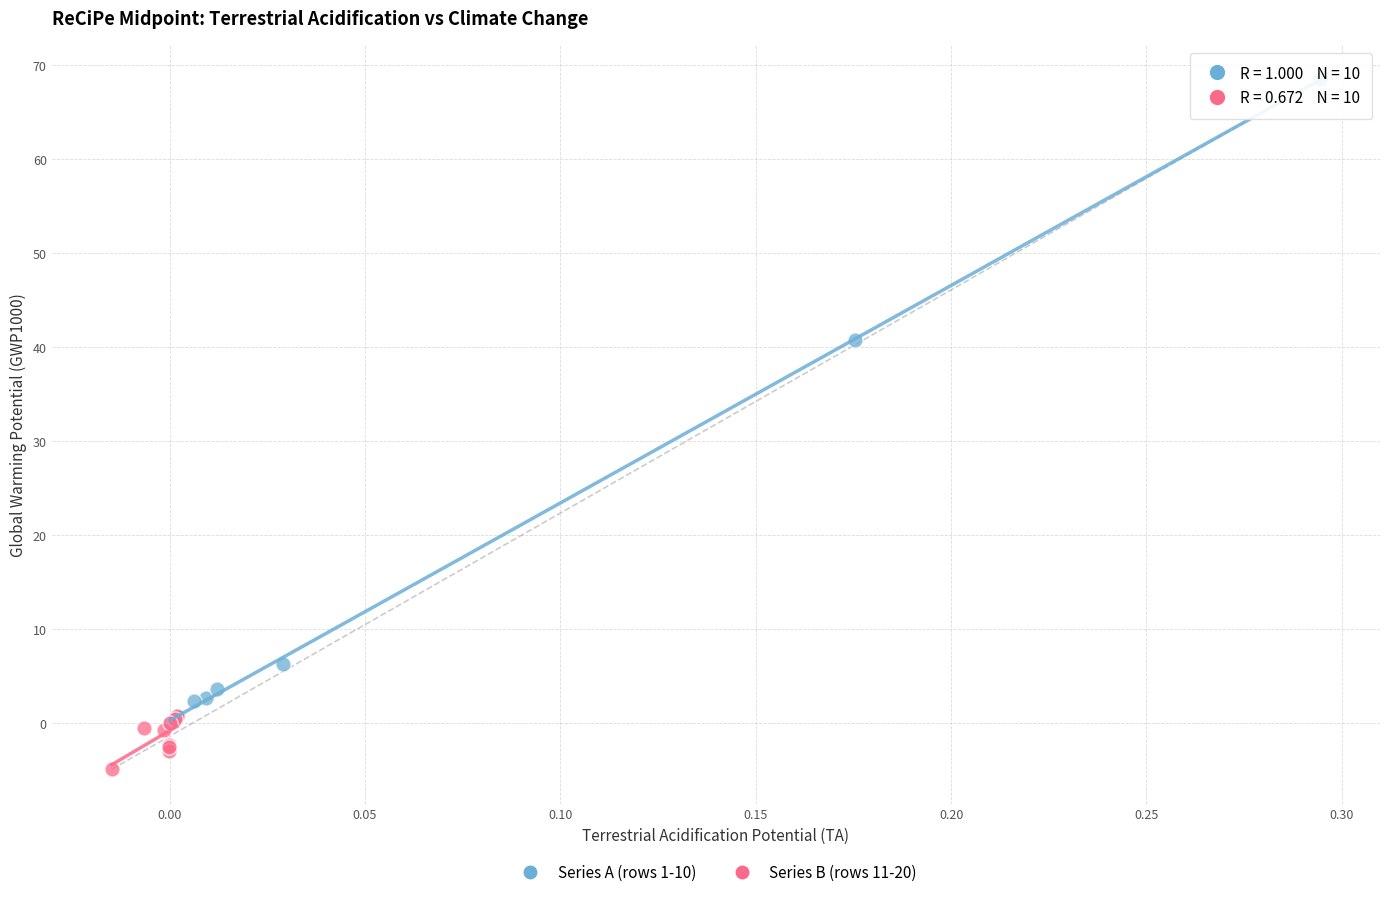

What are all the series names shown in the legend?

Series A (rows 1-10), Series B (rows 11-20)